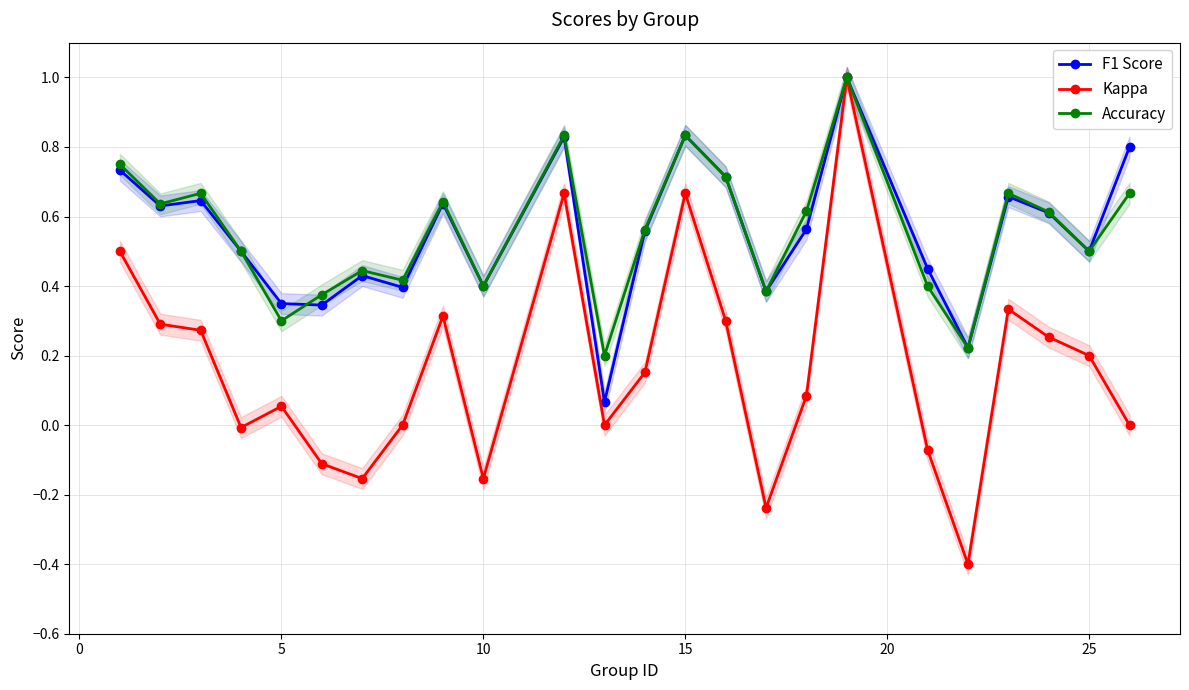

Which series has the widest spread of values?

Kappa